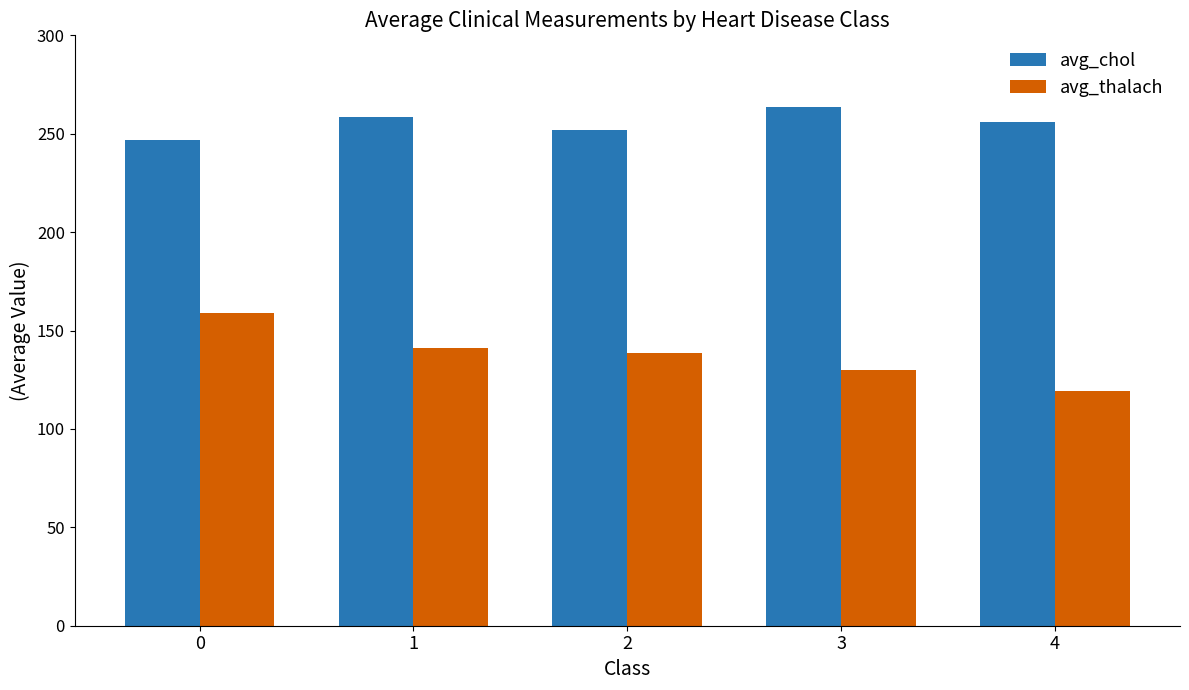

Is it true that avg_thalach equals 52.9 at 0?

False